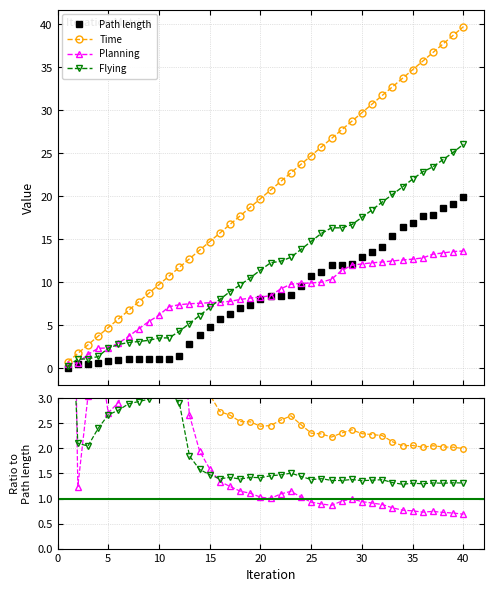

Which category has the lowest value in the Time series?

1